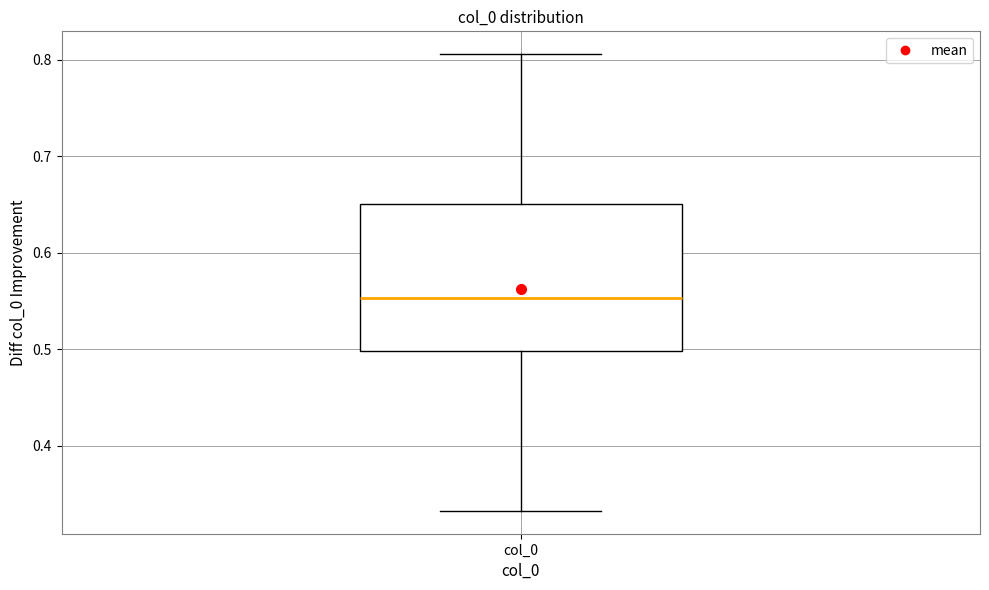

Where is the lower edge of the box for col_0 on the y-axis? The values are not printed on the chart, so give them approximately, as read against the axis.

0.50